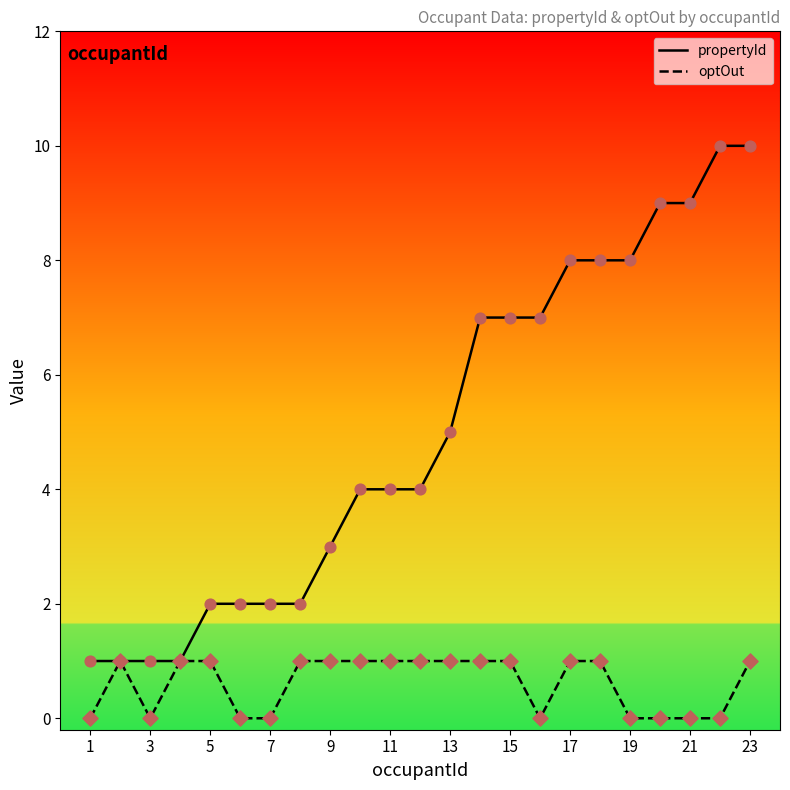

Which series has the largest range (max minus min)?

propertyId